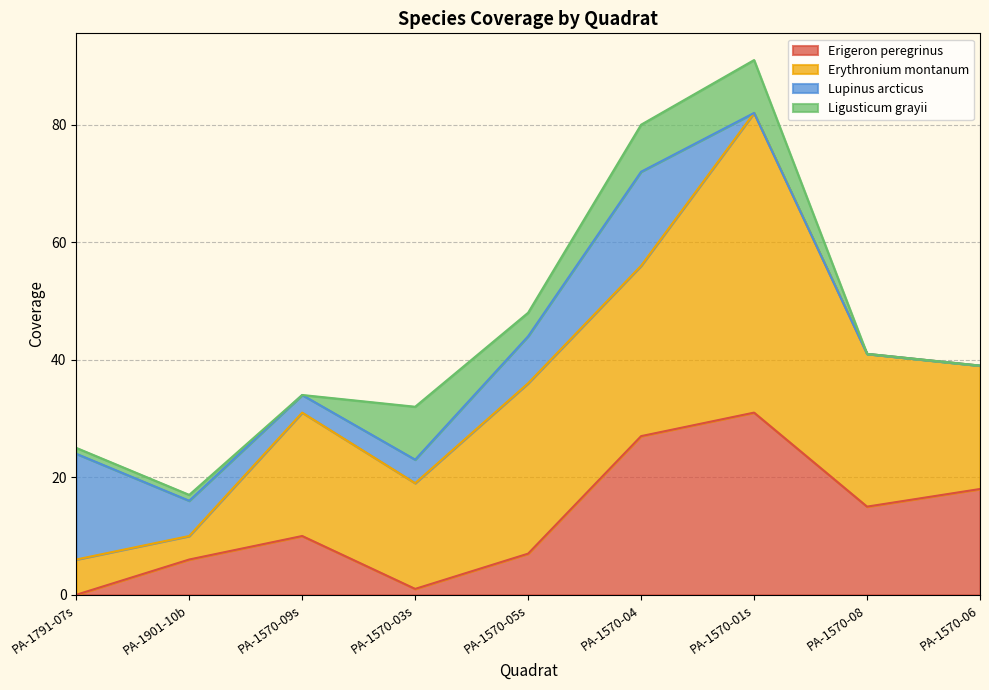

How many lines are shown in the chart?

4